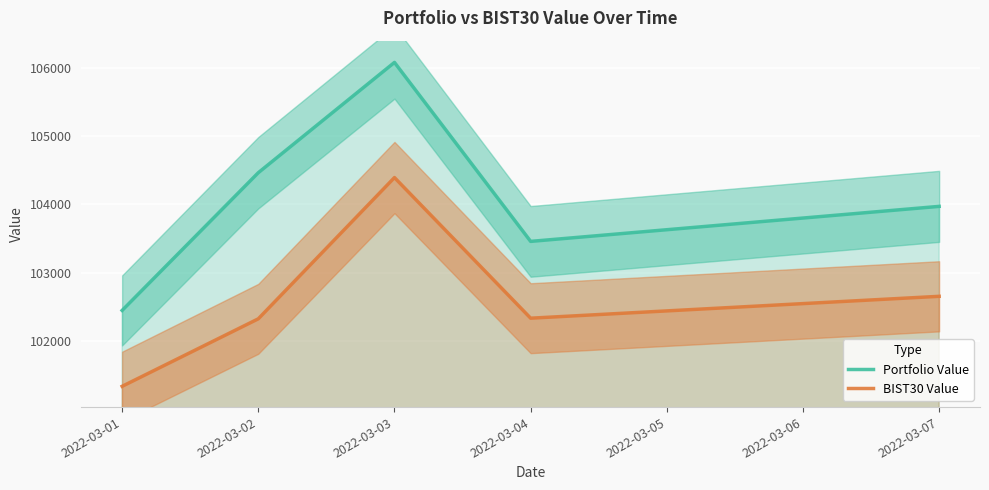

Where is the first local minimum for BIST30 Value?

2022-03-04